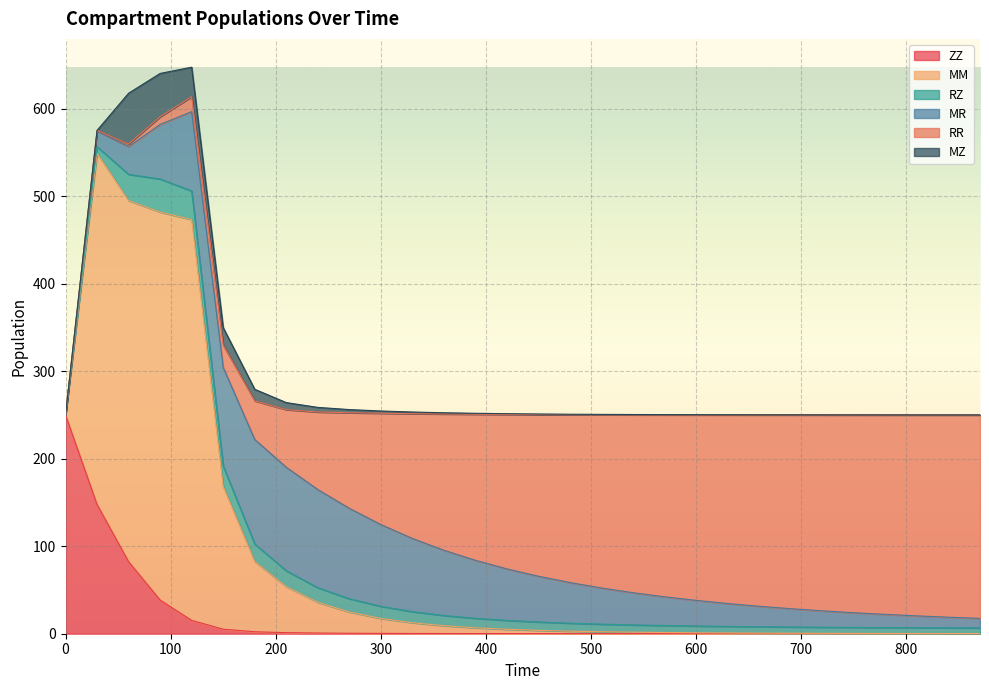

After their last crossing, which series has the higher values: MR or RR?

RR